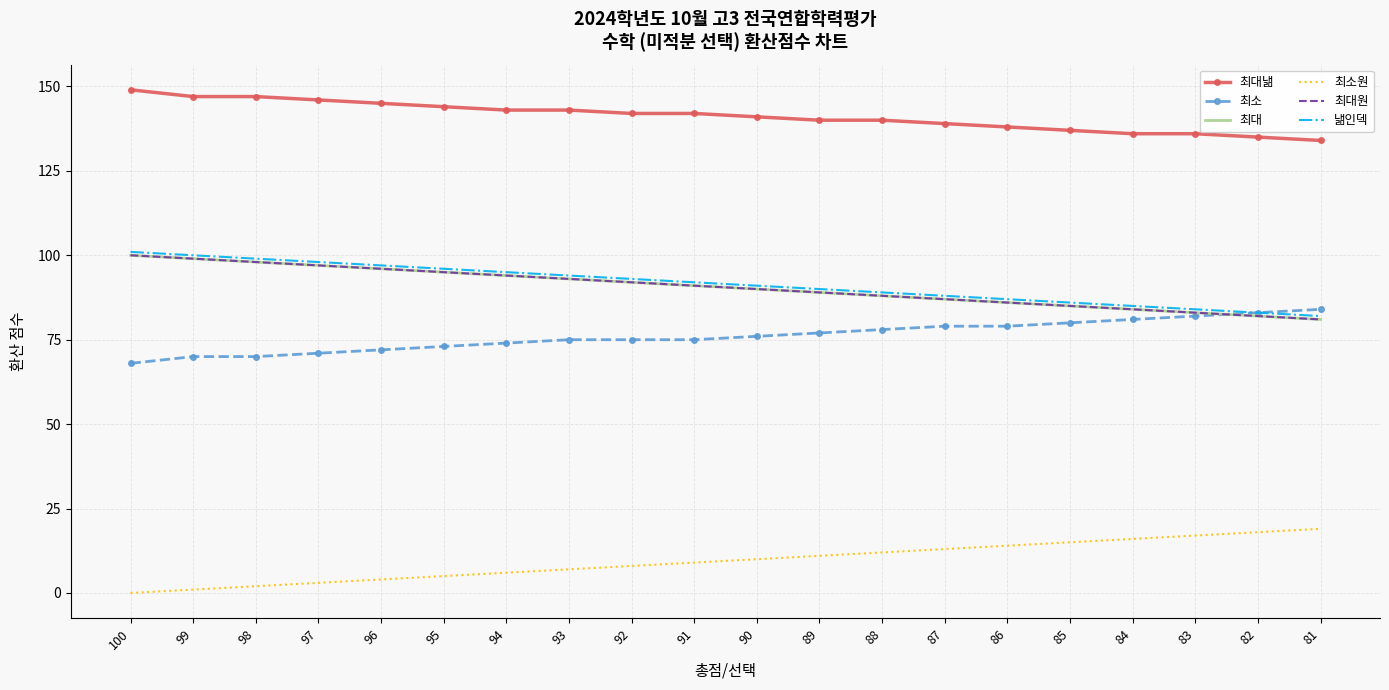

What is the value of the 최대낾 point at the 17th from the left?

136